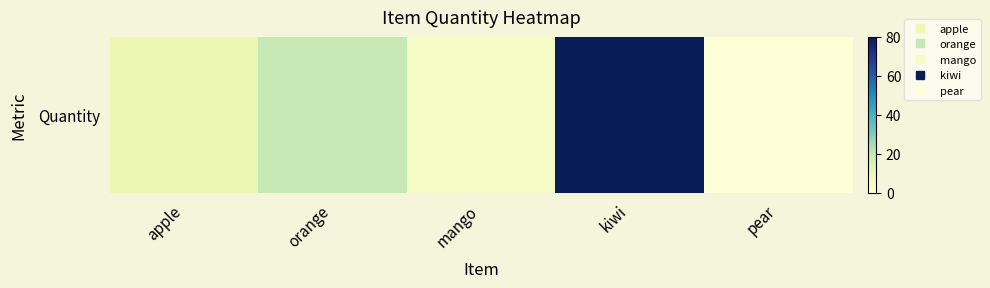

What is the maximum value shown in the chart?

80